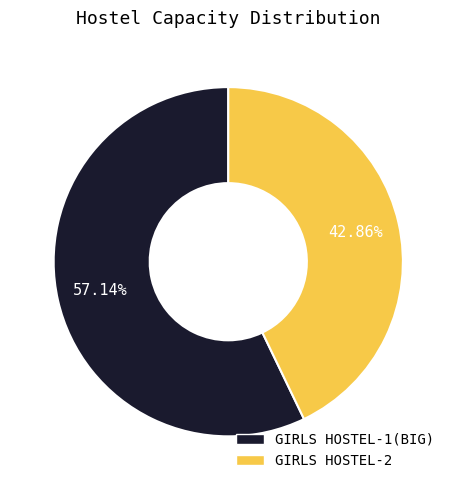

To the nearest percent, what is the difference between the largest and smallest slice percentages?

14%